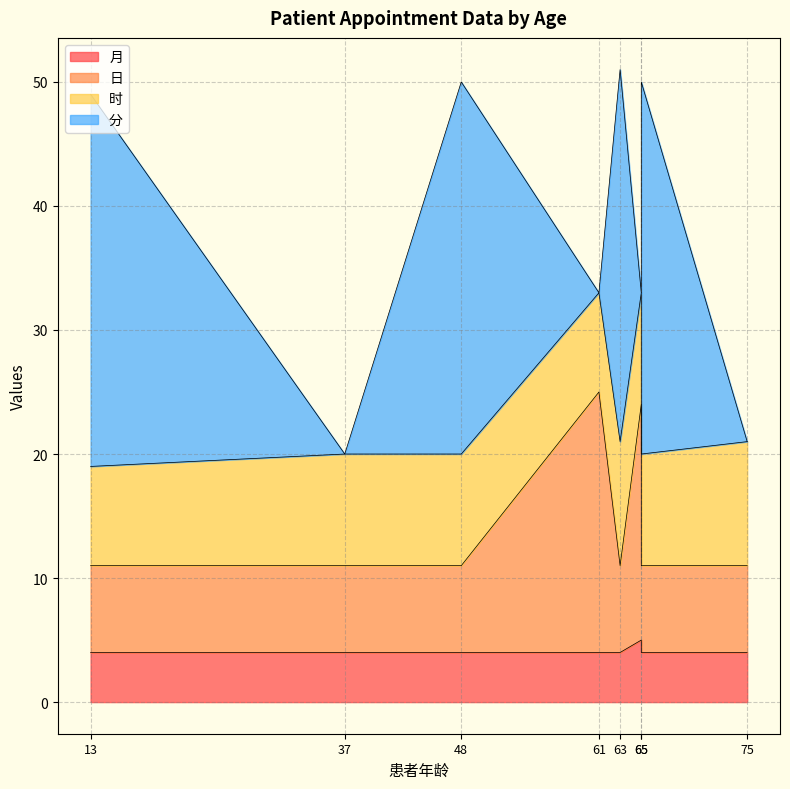

True or false: 日 and 月 cross at least once.

False